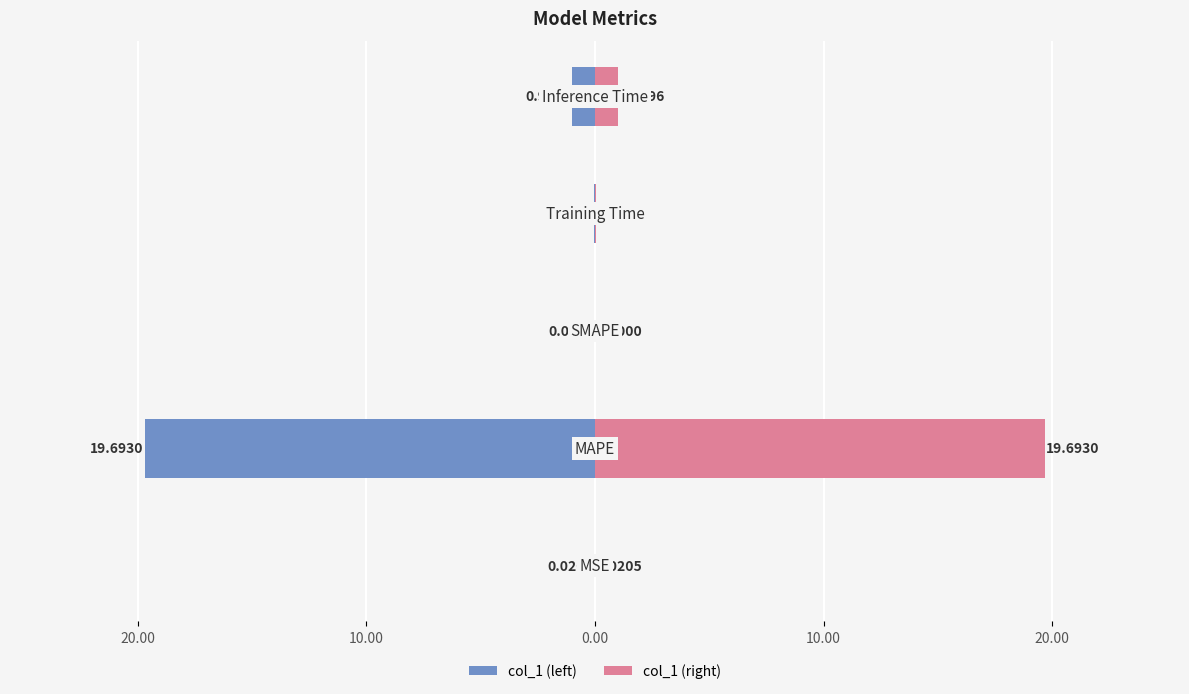

Reading left to right, list all the values displayed in this chart.

col_1 (left): -0.0	-19.7	0.0	-0.1	-1.0
col_1 (right): 0.0	19.7	0.0	0.1	1.0